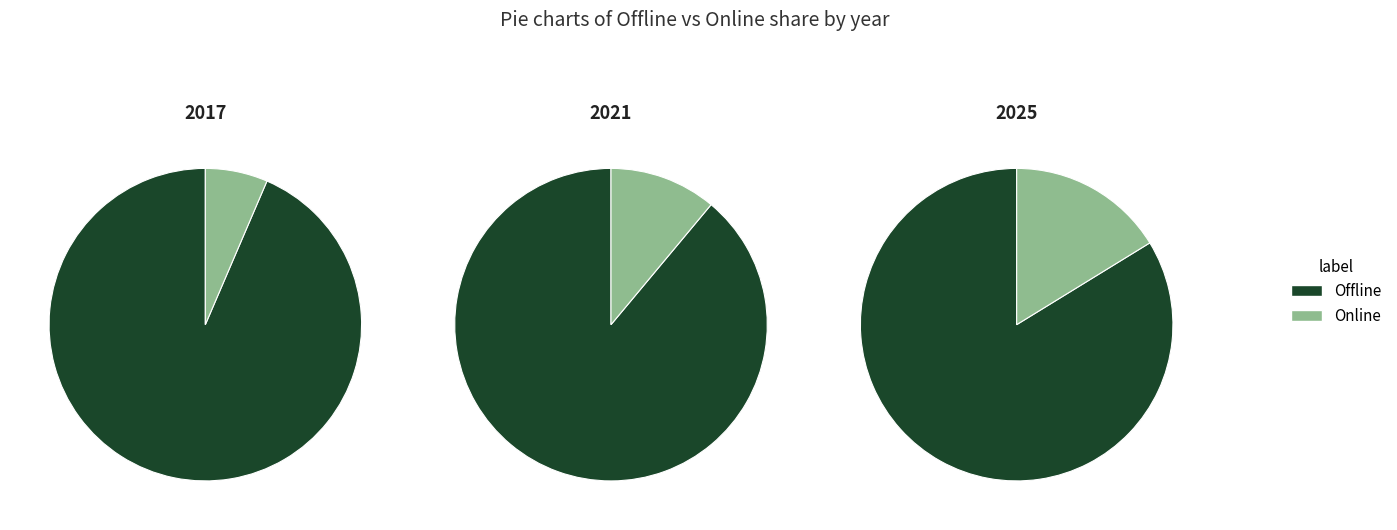

Which series has the largest range (max minus min)?

Offline